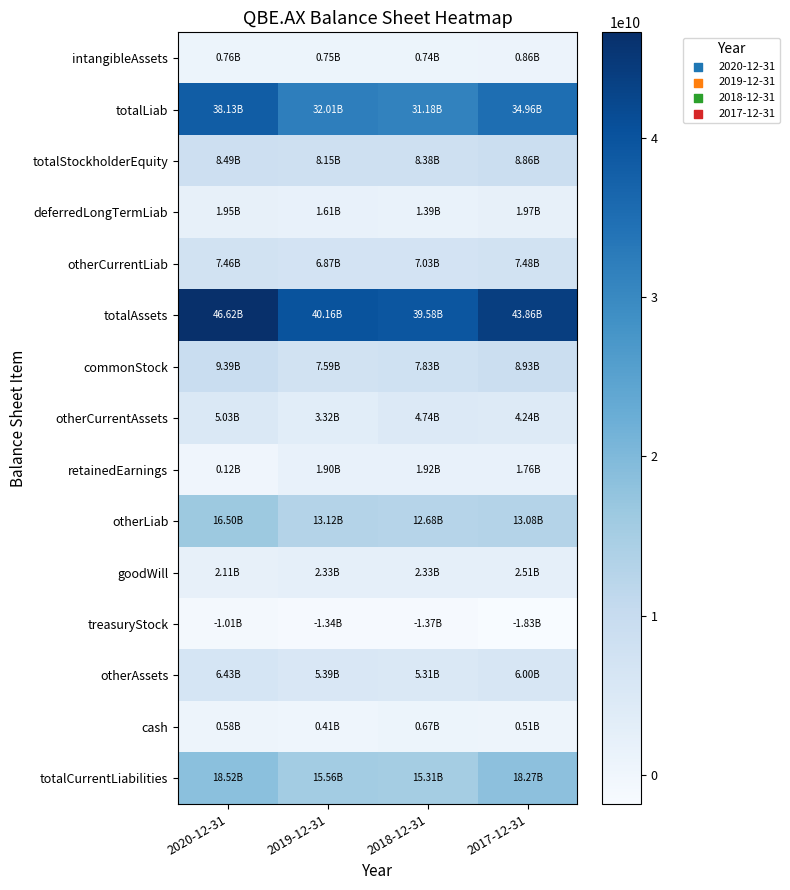

At which category is the sum across all series the highest?

2020-12-31